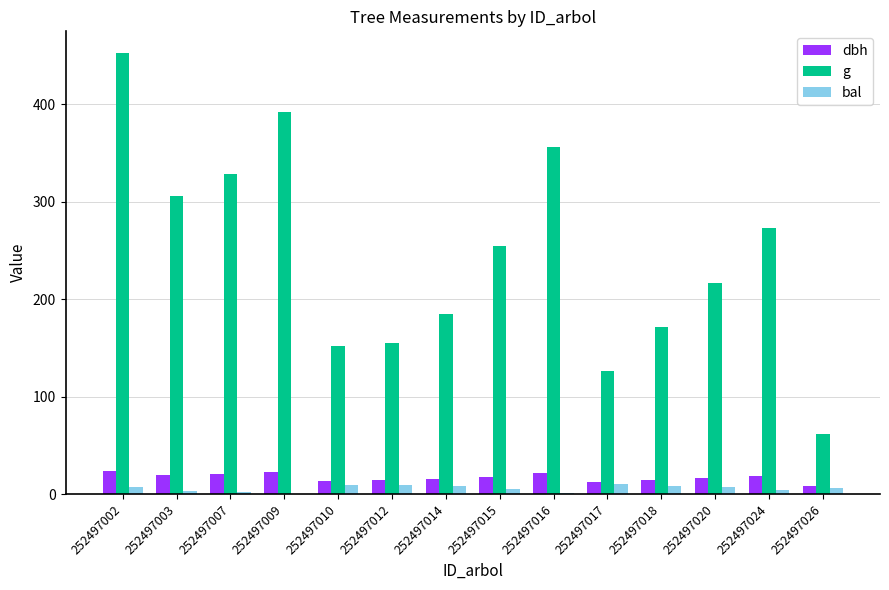

What is the sum of the dbh values at 252497007 and 252497026?

29.3